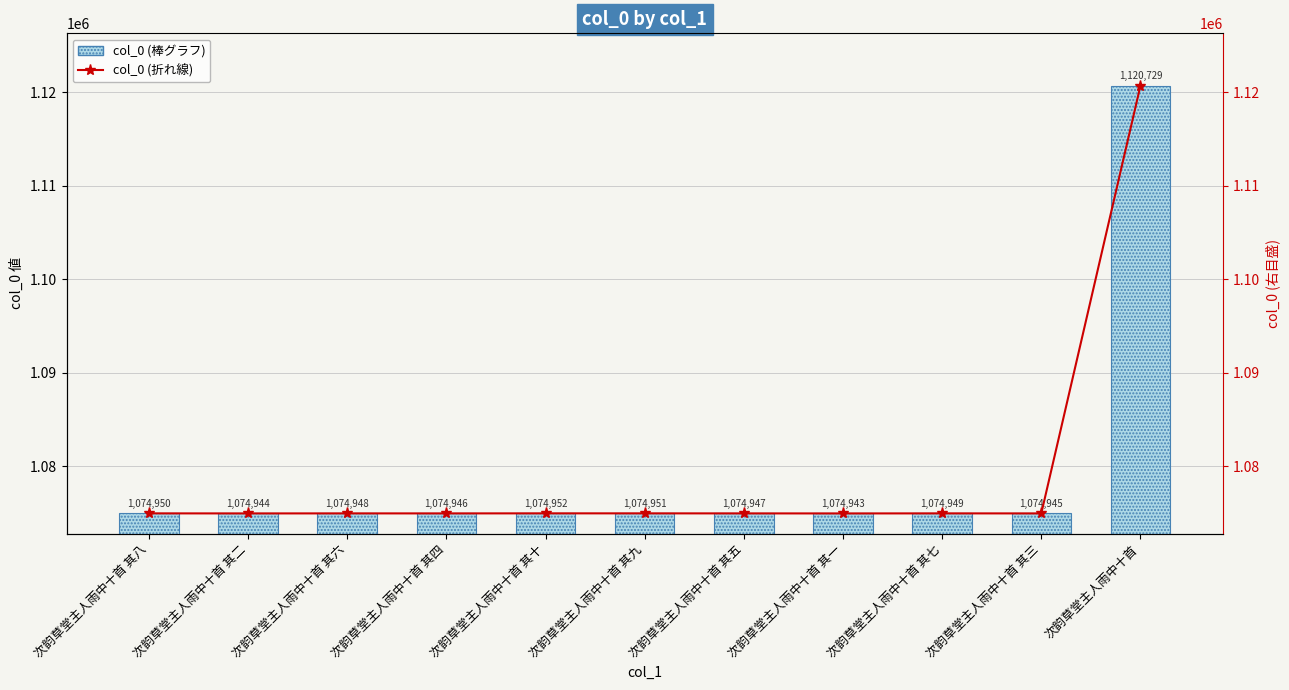

Which series changed the most between 次韵草堂主人雨中十首 其二 and 次韵草堂主人雨中十首 其六?

col_0